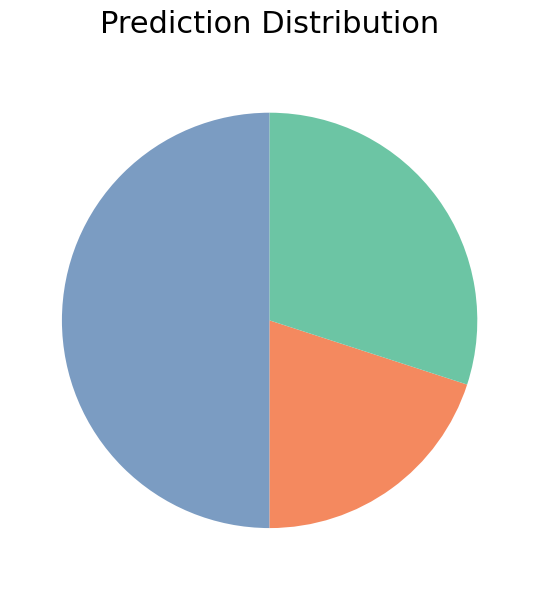

How many segments does this pie chart have?

3